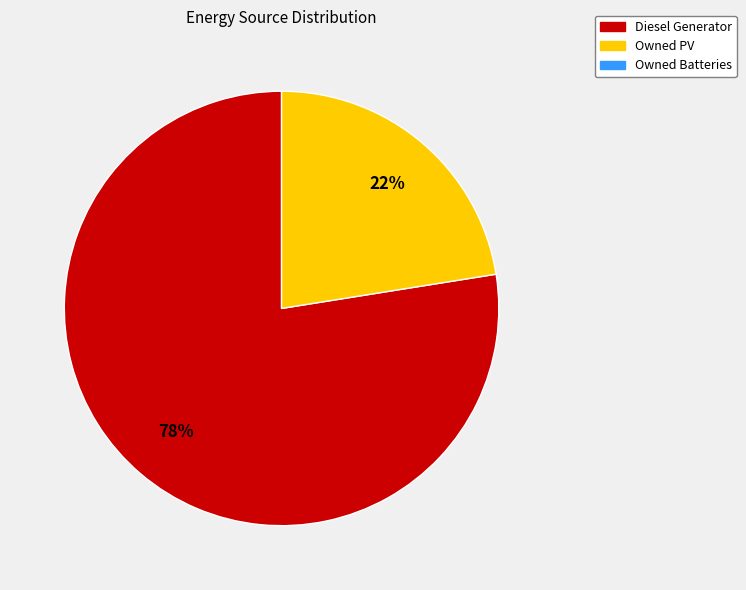

To the nearest percent, what is the average slice percentage?

50%